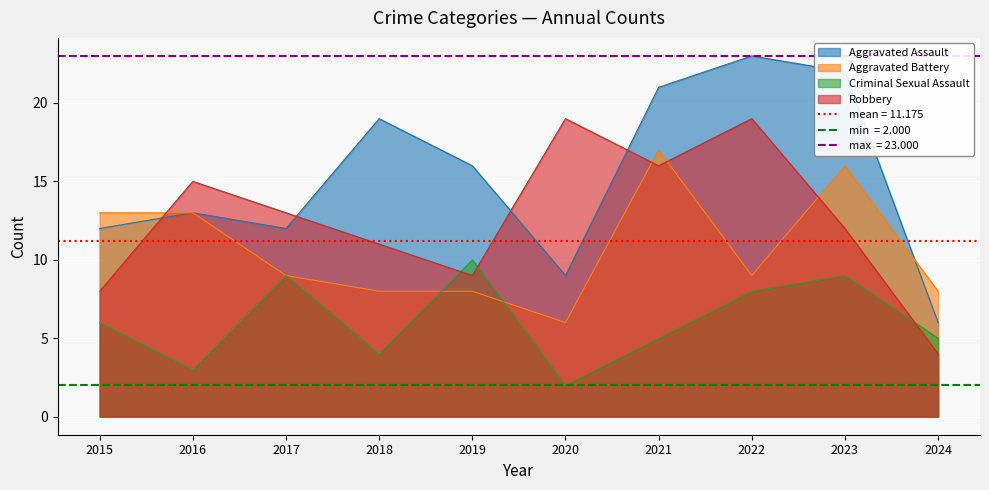

Which series changed the most between 2015 and 2022?

Aggravated Assault